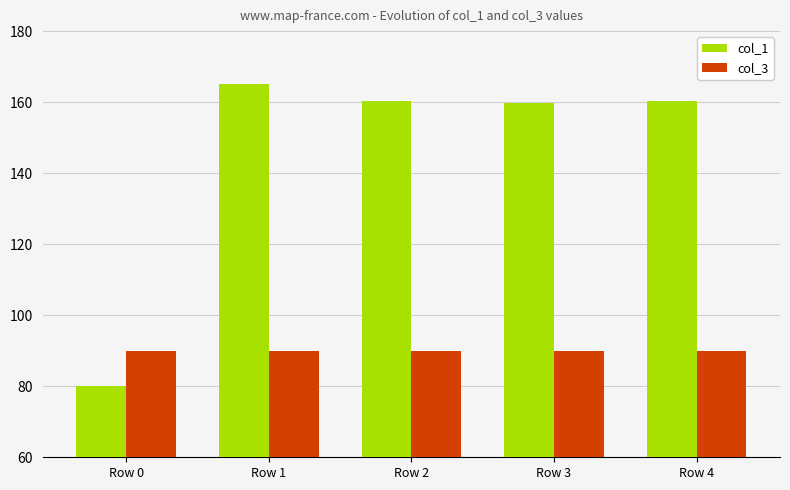

What is the lowest value of the col_3 series?

90.0